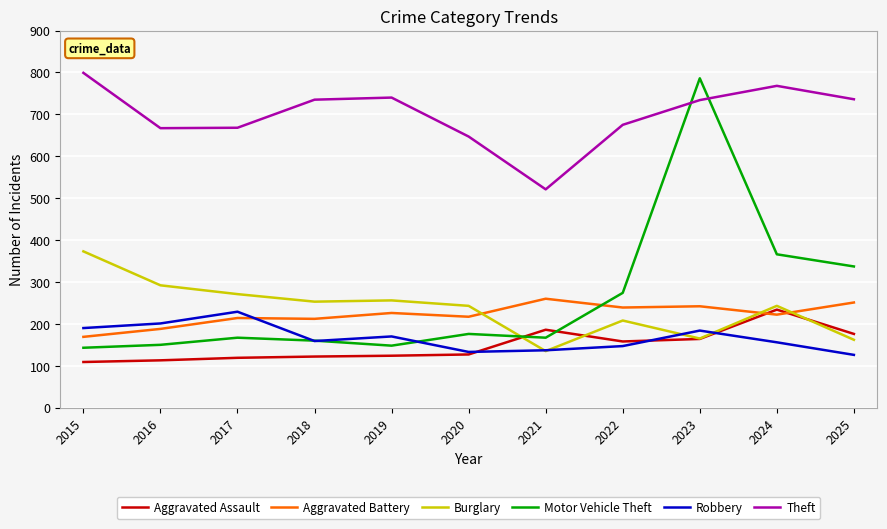

True or false: Theft and Aggravated Assault intersect in this chart.

False